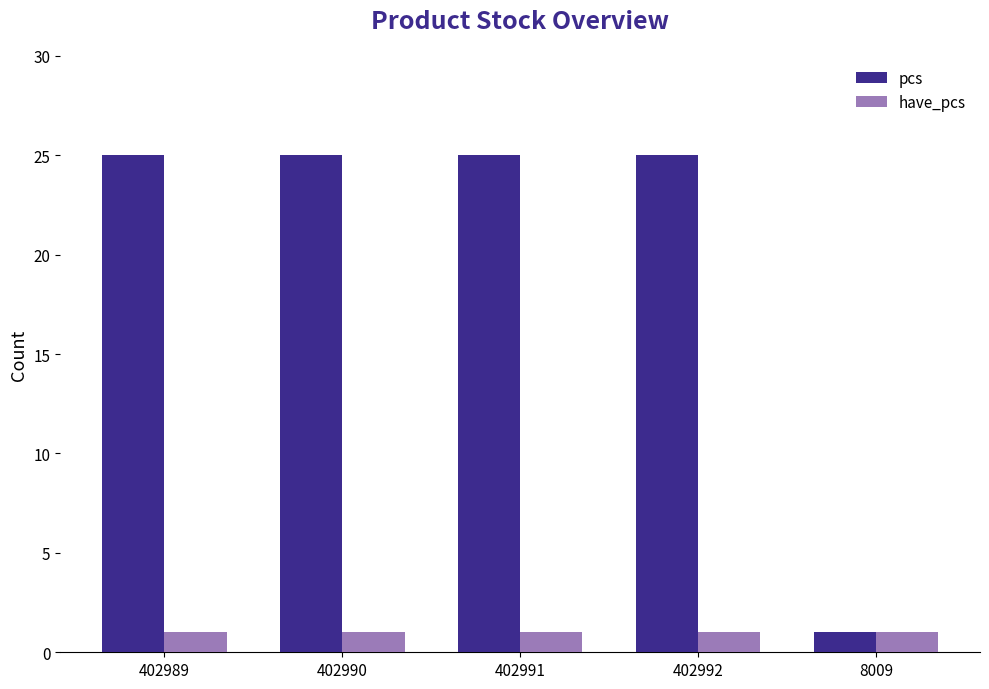

The value of have_pcs at 402989 is 1. True or false?

True